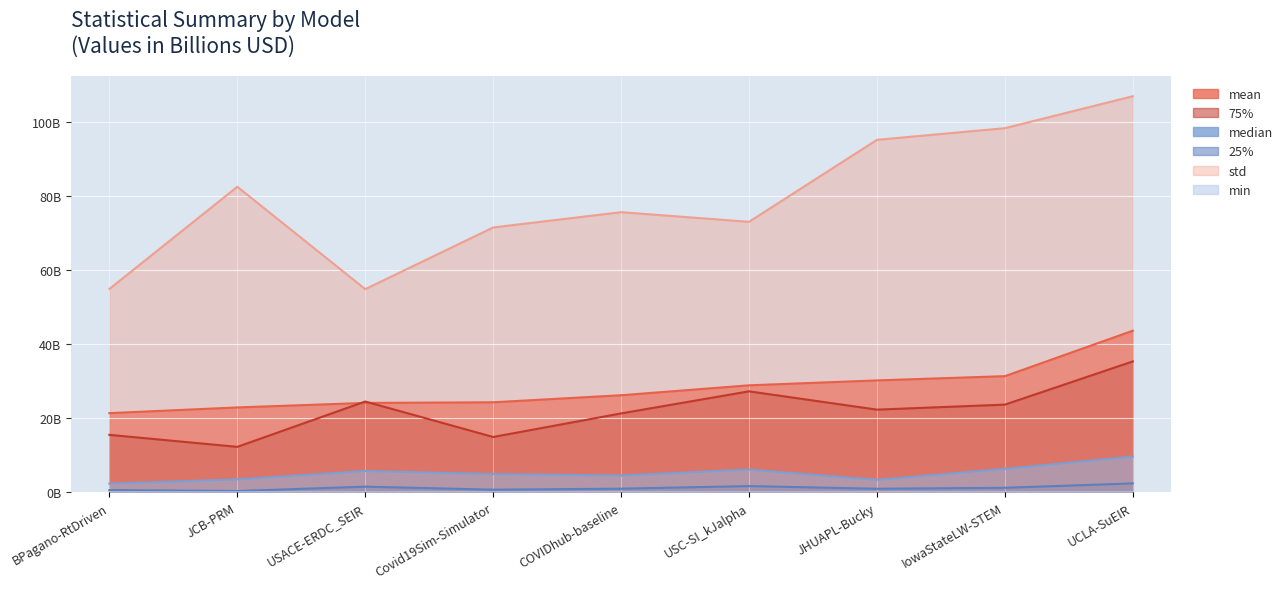

True or false: 75% and median intersect in this chart.

False